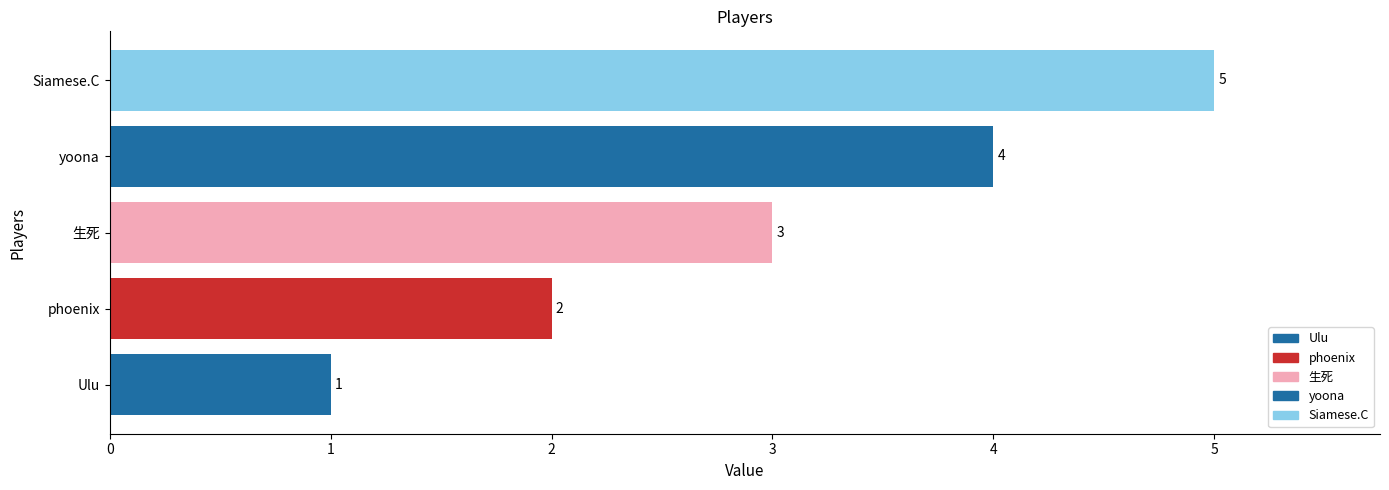

What is the change in value from Ulu to 生死?

+2